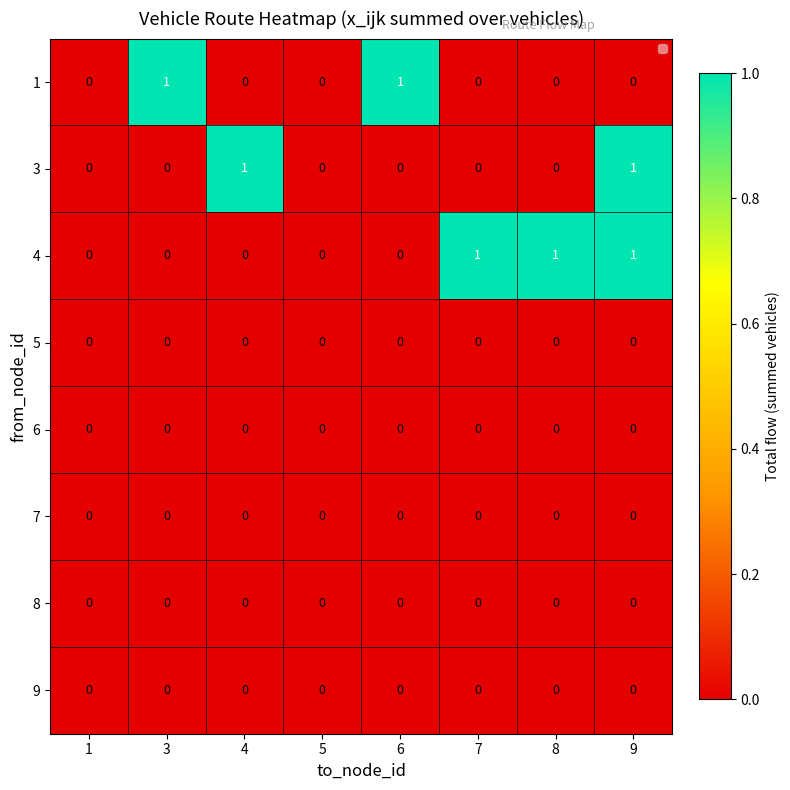

Which series has the largest total across all categories?

4